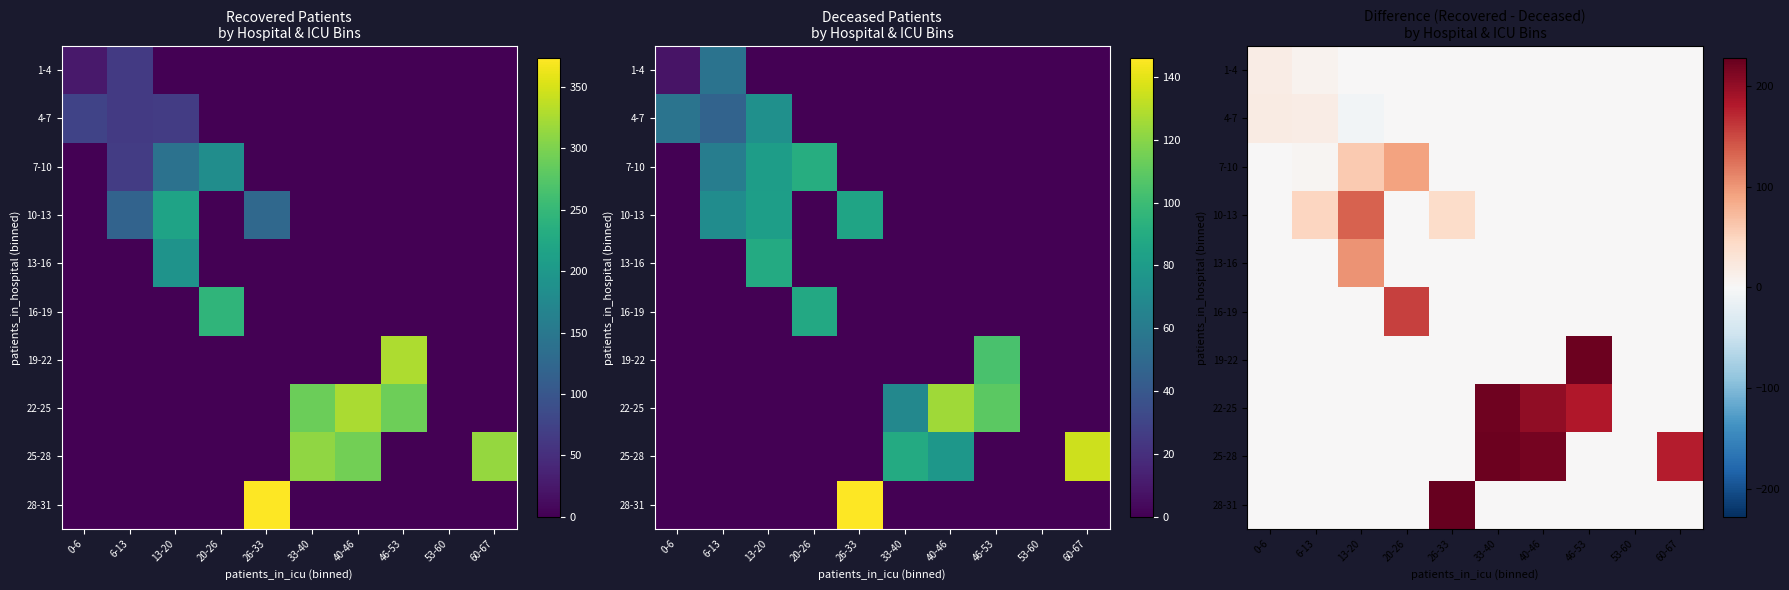

Read the 22-25 value at 46-53.

182.0